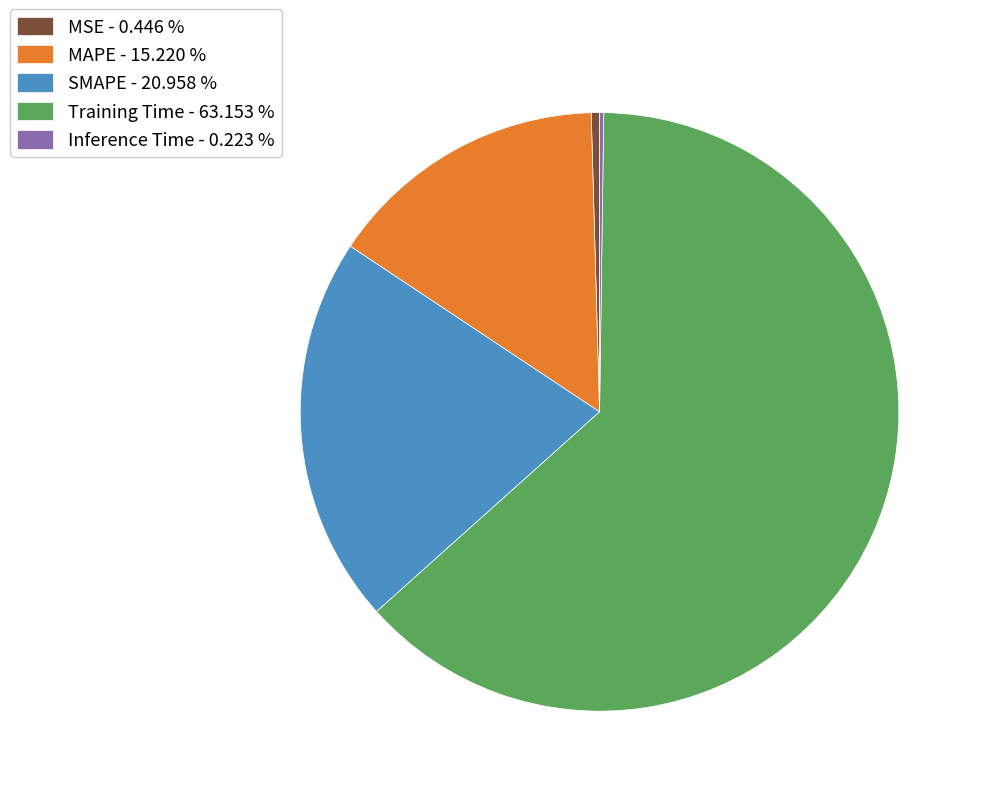

Is the sum of MAPE - 15.220 % and SMAPE - 20.958 % greater than half?

No